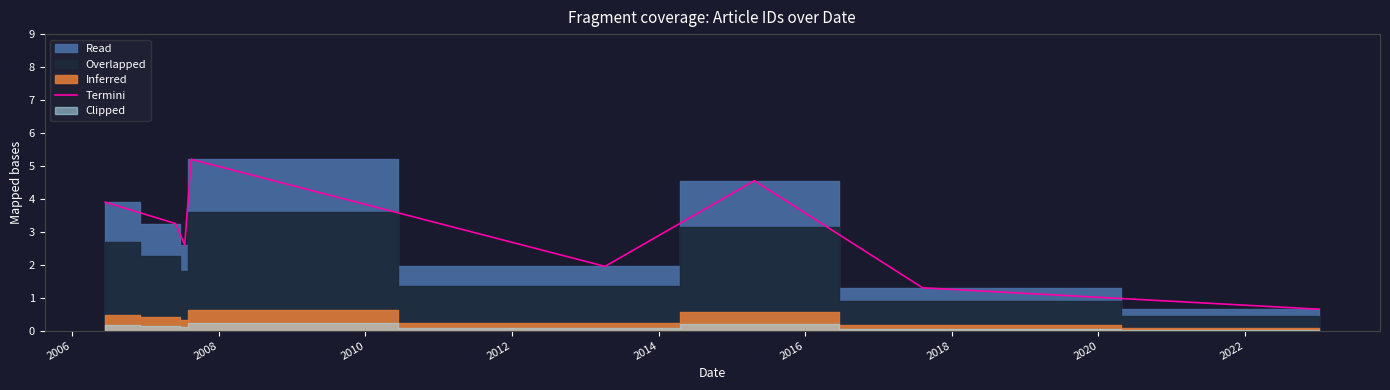

What is the maximum value for Termini?

5.2